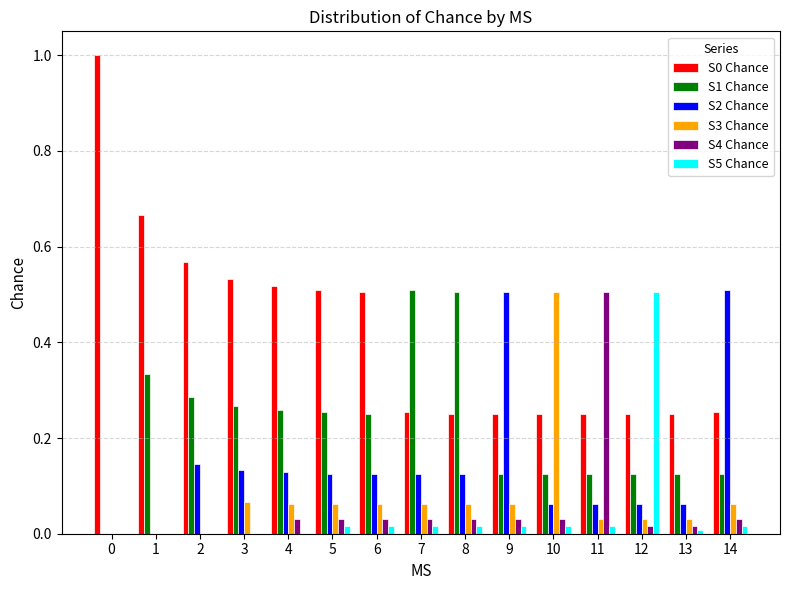

True or false: S5 Chance has a value of 0.0 at 10.

True